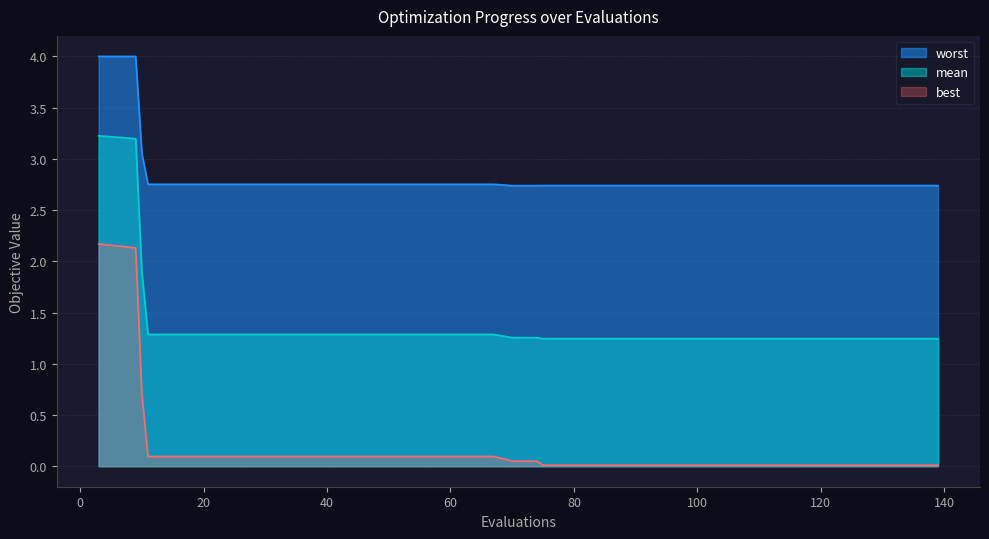

Rank the series by their average value, from highest to lowest.

worst, mean, best